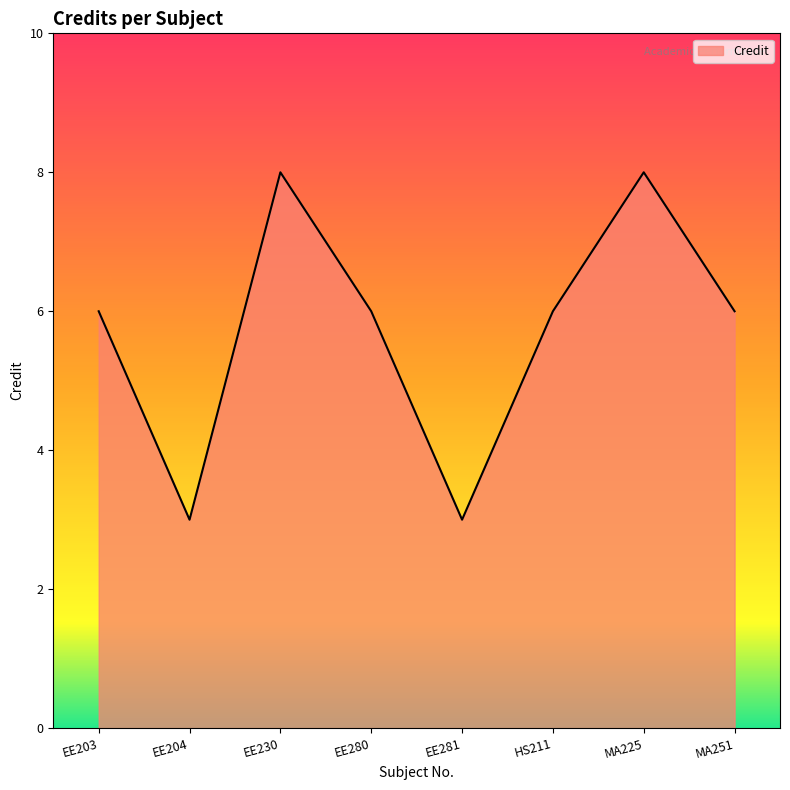

The chart shows a value of 3 at EE204. True or false?

True